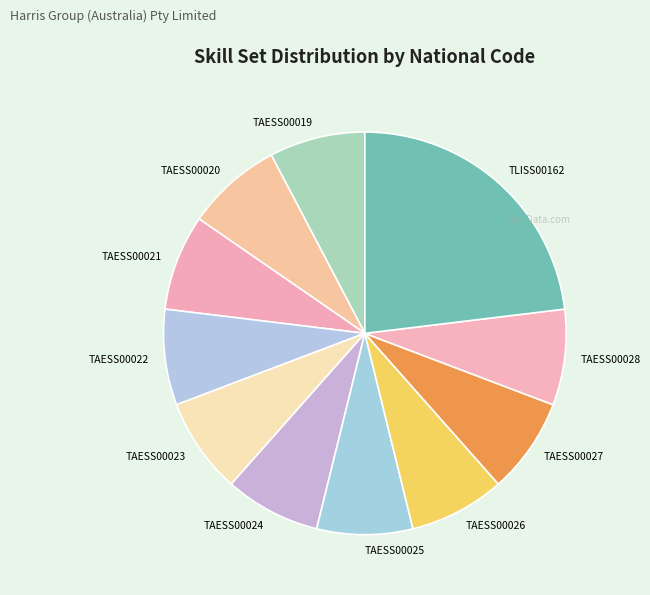

Combined, do TLISS00162 and TAESS00027 account for over 50%?

No